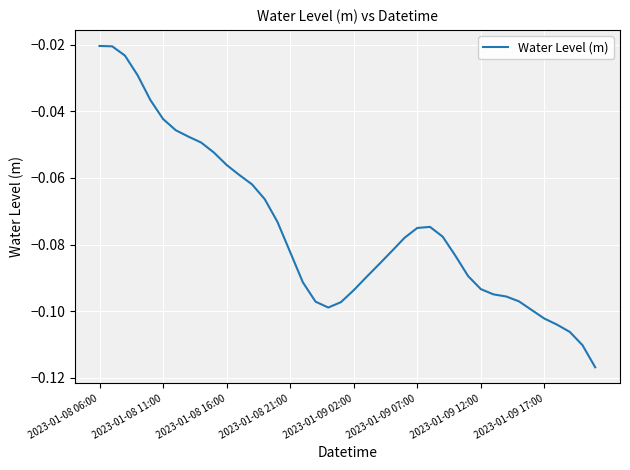

True or false: the data has more than 2 interior local peaks.

False